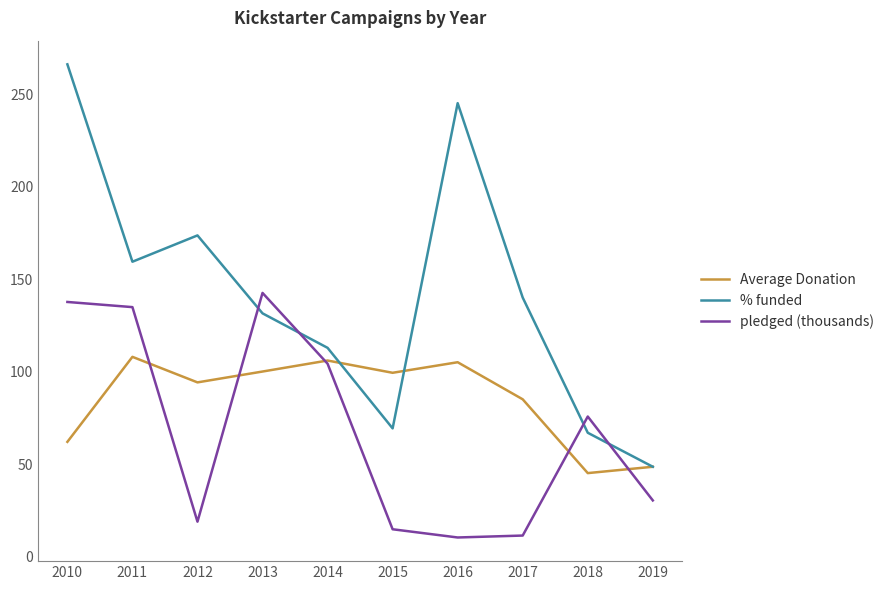

Which series has the largest total across all categories?

% funded